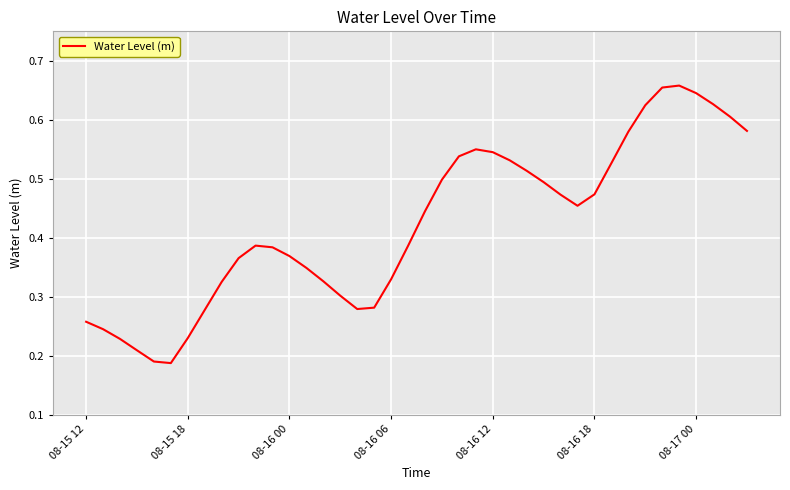

How many points are higher than both their immediate neighbors (excluding endpoints)?

3